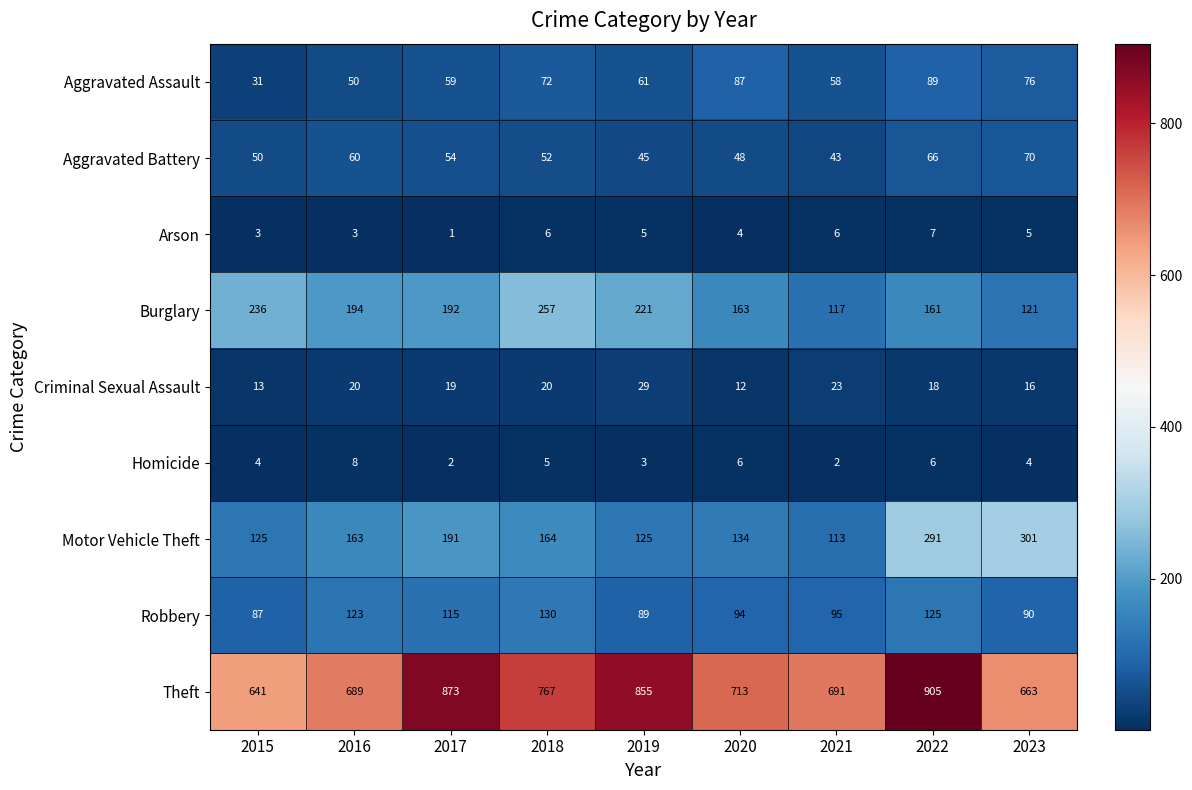

How many data points in Theft are less than 713?

4